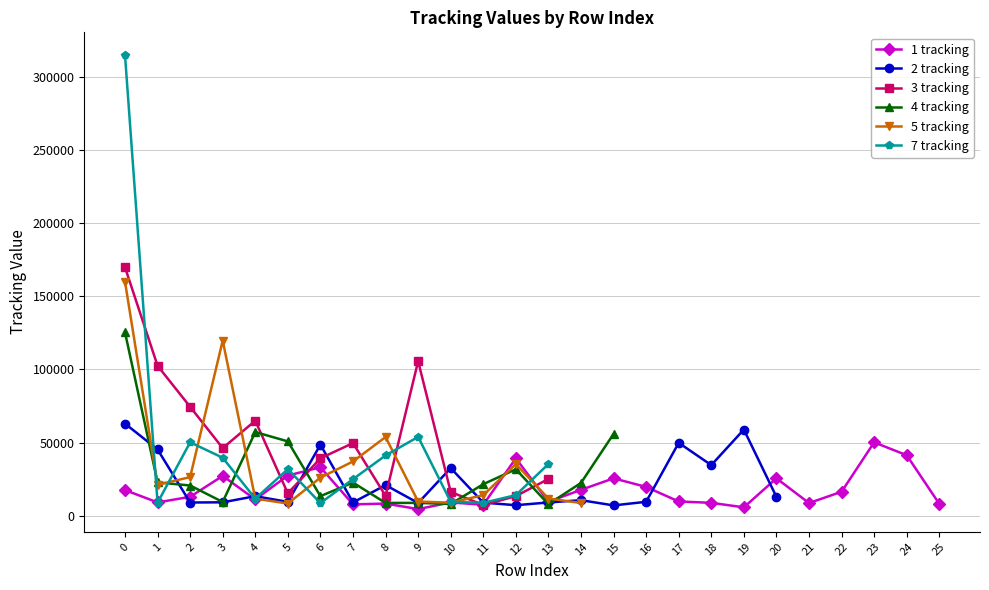

Does the chart have visible grid lines?

Yes